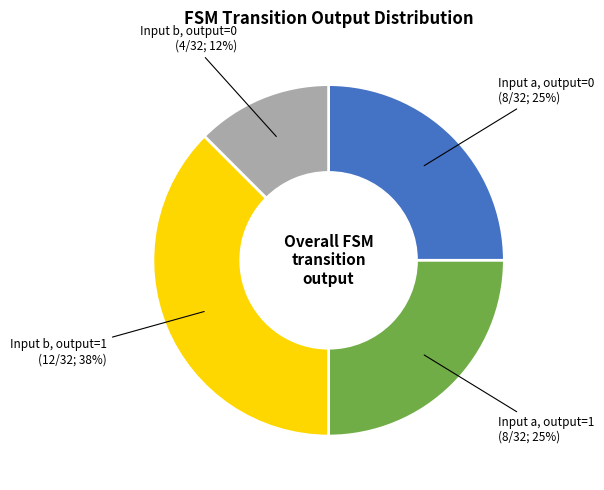

The Input a, output=1 (8/32; 25%) slice represents 35% of the pie. True or false?

False